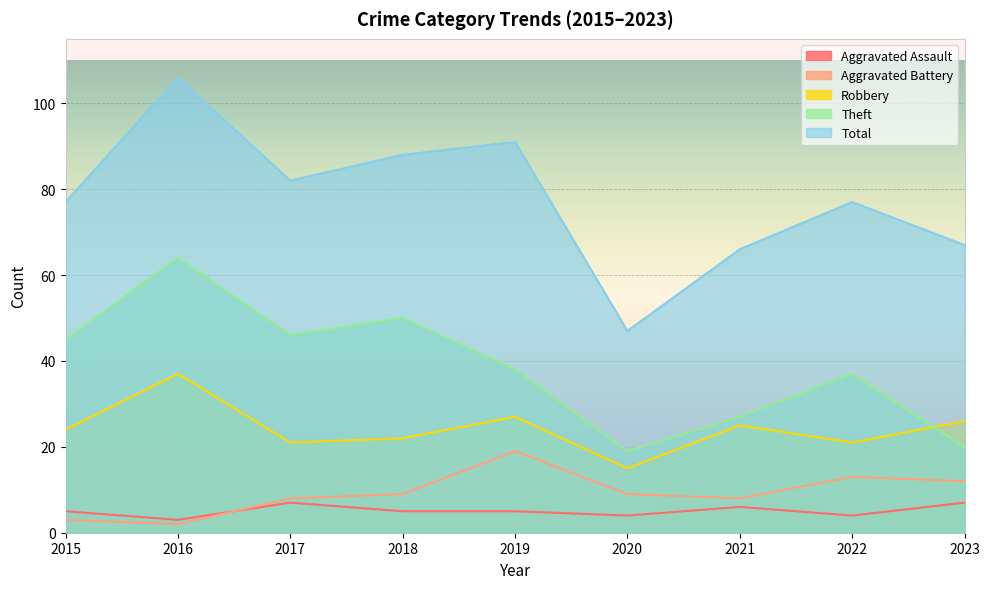

What is the difference between the second highest and minimum values in the Total series?

44